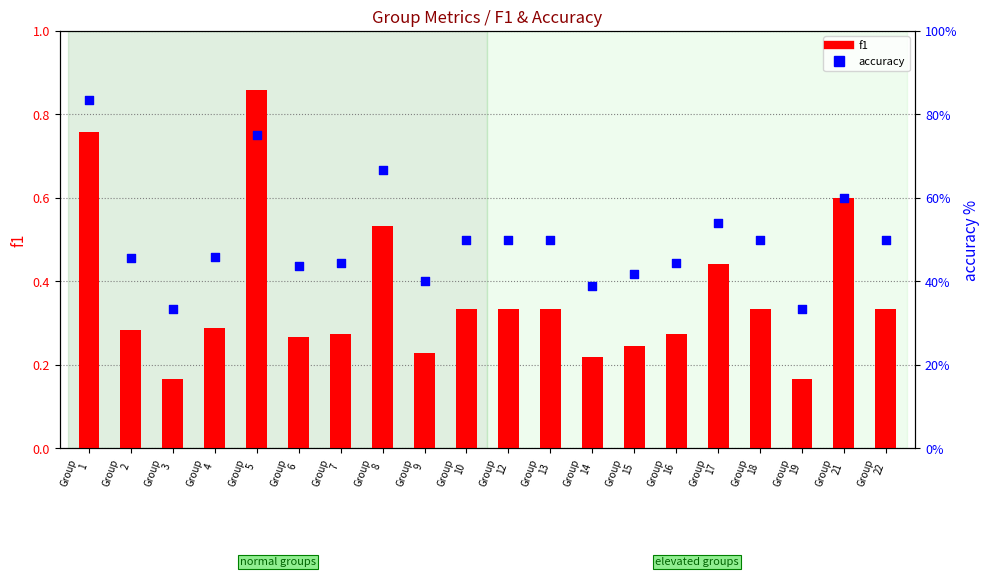

Is the value of accuracy at Group
13 greater than the value of f1 at Group
4?

Yes